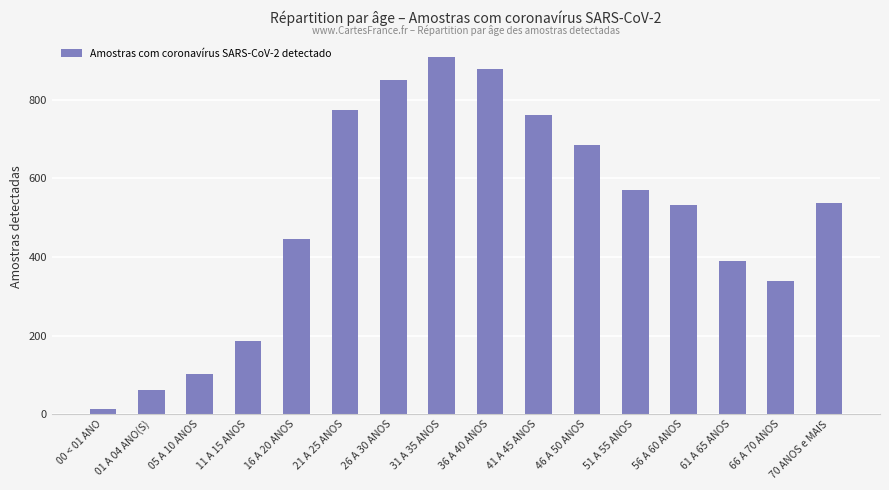

What is the label of the 3rd bar from the left?

05 A 10 ANOS